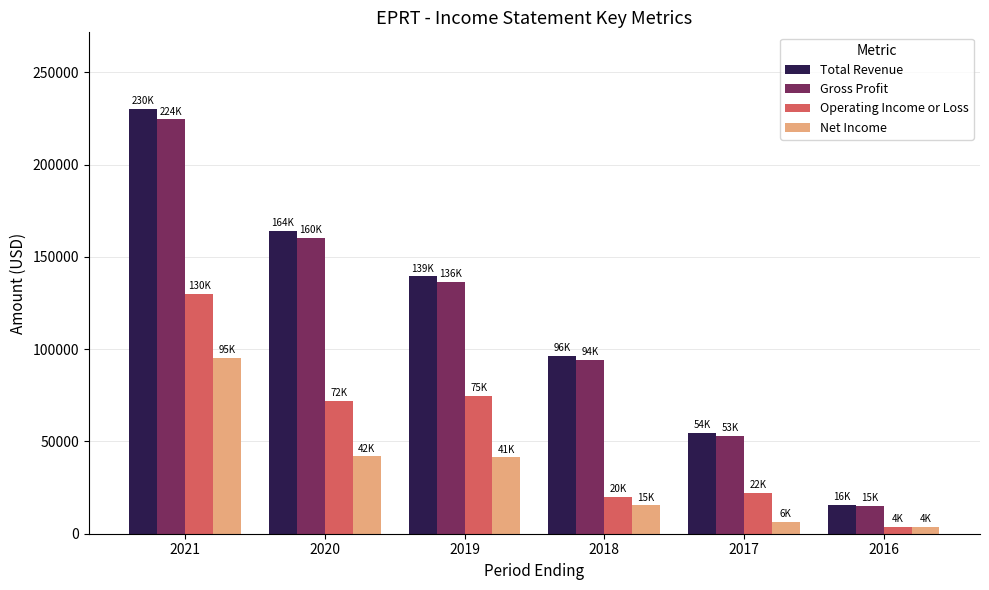

The value of Operating Income or Loss at 2021 is 43281. True or false?

False